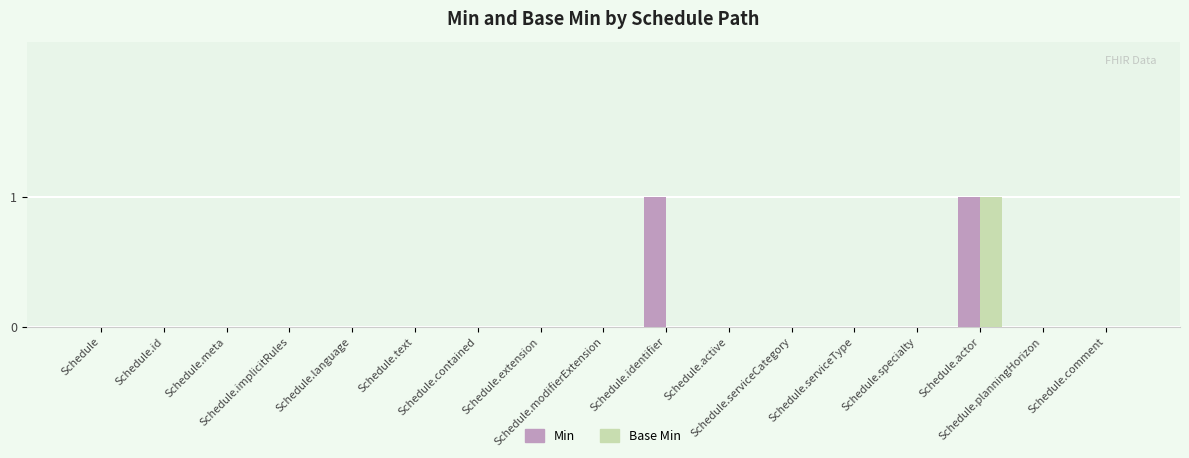

How many groups of bars are there?

17